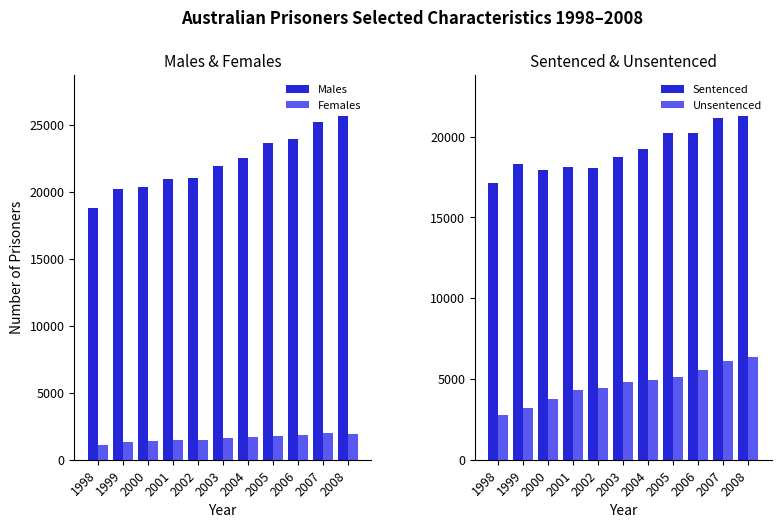

Reading right to left, list all the values displayed in this chart.

Males: 2008=25658	2007=25240	2006=23963	2005=23619	2004=22499	2003=21953	2002=21008	2001=20953	2000=20324	1999=20181	1998=18771
Females: 2008=1957	2007=1984	2006=1827	2005=1734	2004=1672	2003=1602	2002=1484	2001=1505	2000=1390	1999=1357	1998=1135
Sentenced: 2008=21275	2007=21128	2006=20209	2005=20220	2004=19236	2003=18738	2002=18078	2001=18123	2000=17929	1999=18332	1998=17118
Unsentenced: 2008=6340	2007=6096	2006=5581	2005=5133	2004=4935	2003=4817	2002=4414	2001=4335	2000=3785	1999=3206	1998=2788